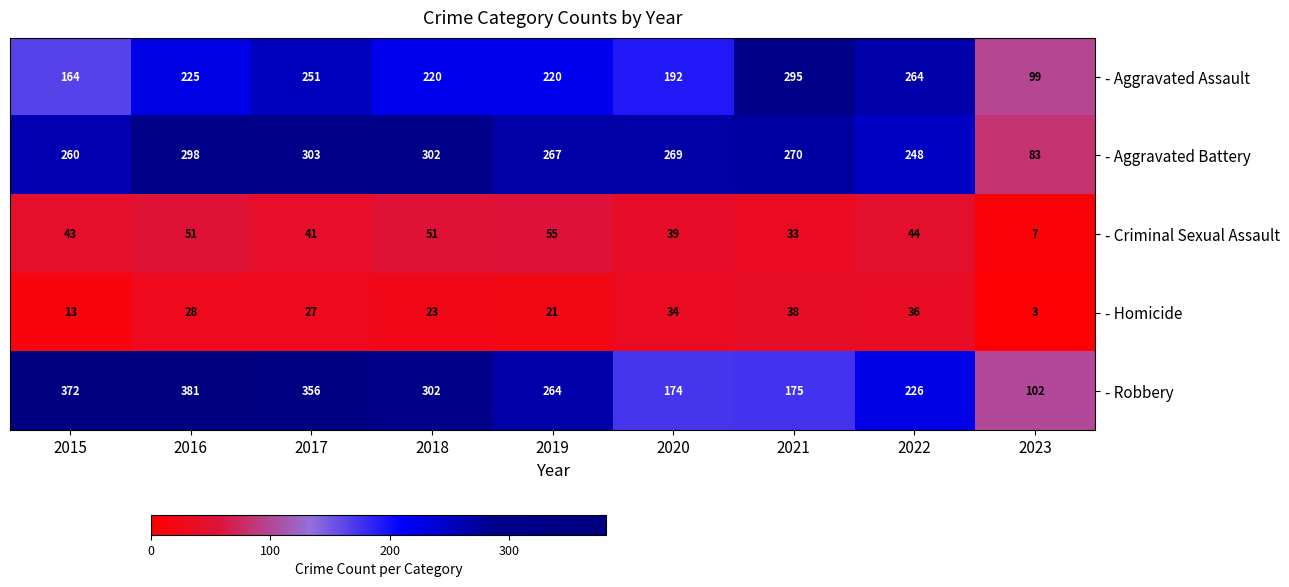

How many distinct data groups are displayed?

5